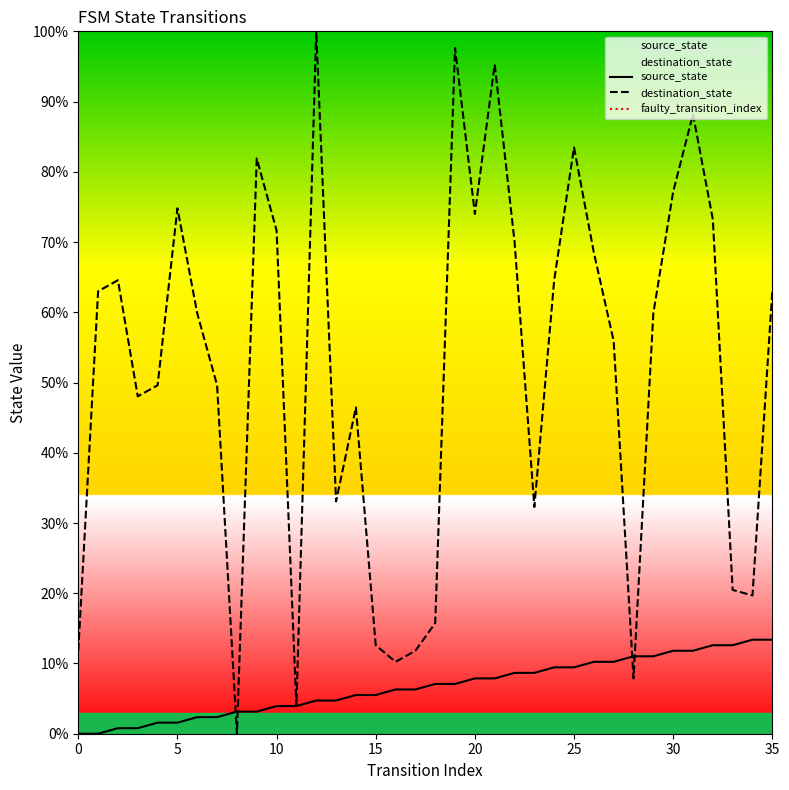

Rank the series by their maximum value, from lowest to highest.

source_state, destination_state